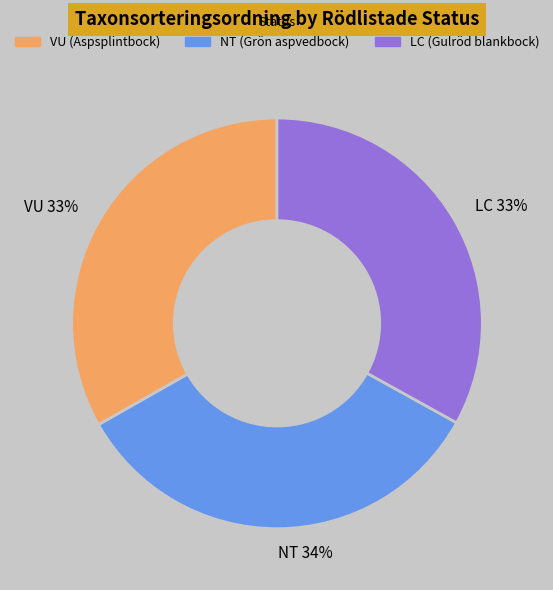

Is there any slice that represents more than half of the pie?

No